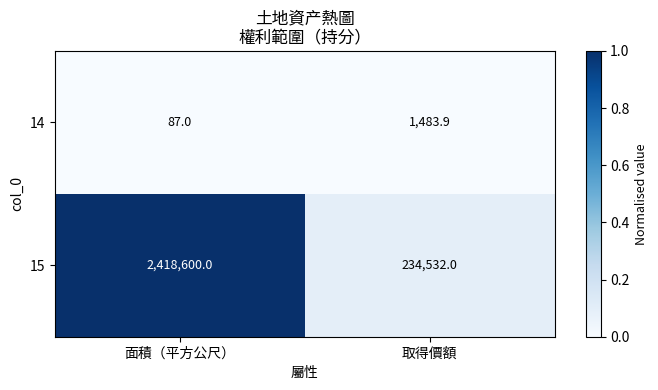

What value does the 14 series have at 面積（平方公尺）?

87.0